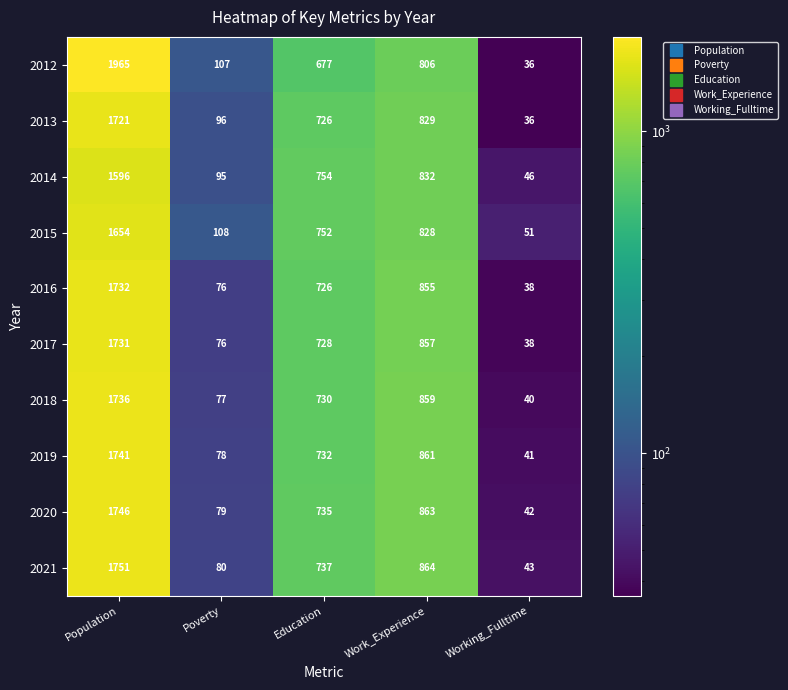

What is the difference between the second highest and second lowest values in the 2019 series?

783